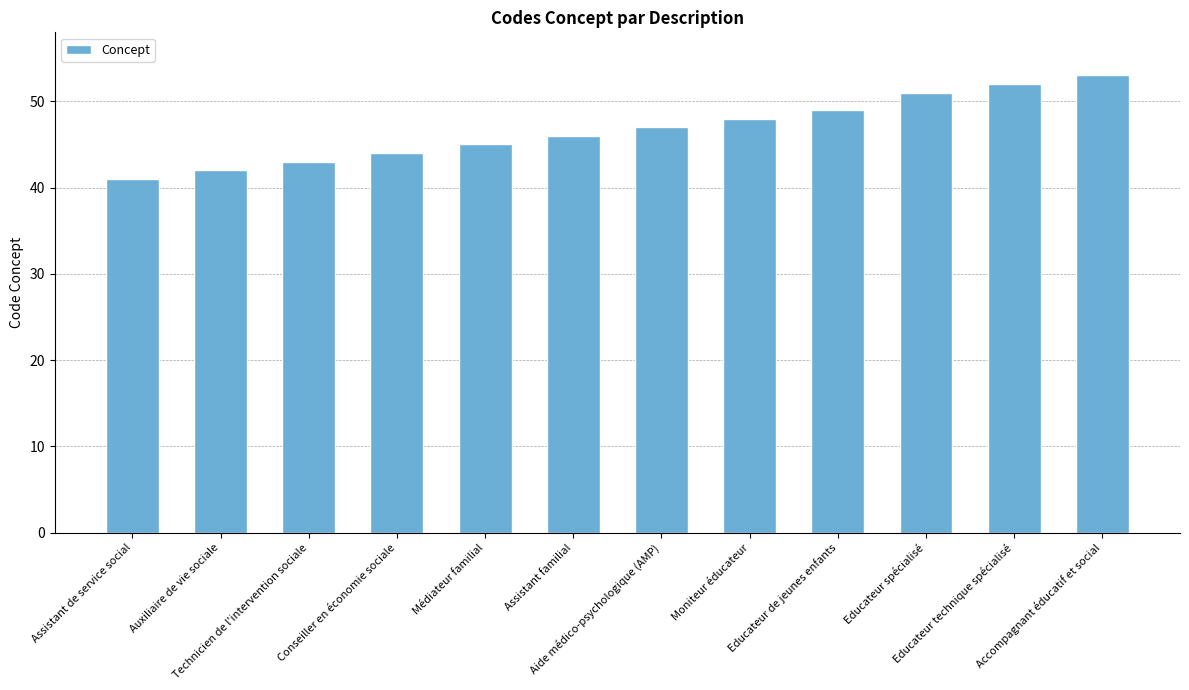

Rank the categories by value from lowest to highest.

Assistant de service social, Auxiliaire de vie sociale, Technicien de l'intervention sociale, Conseiller en économie sociale, Médiateur familial, Assistant familial, Aide médico-psychologique (AMP), Moniteur éducateur, Educateur de jeunes enfants, Educateur spécialisé, Educateur technique spécialisé, Accompagnant éducatif et social